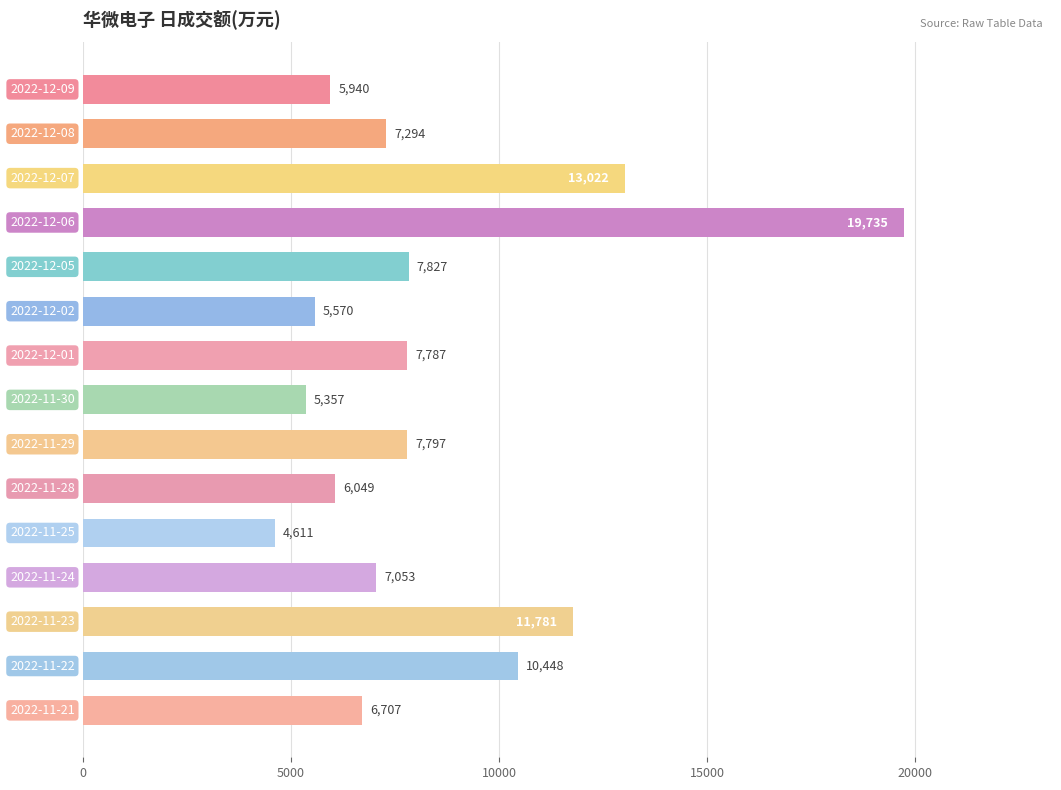

What is the minimum value shown in the chart?

4611